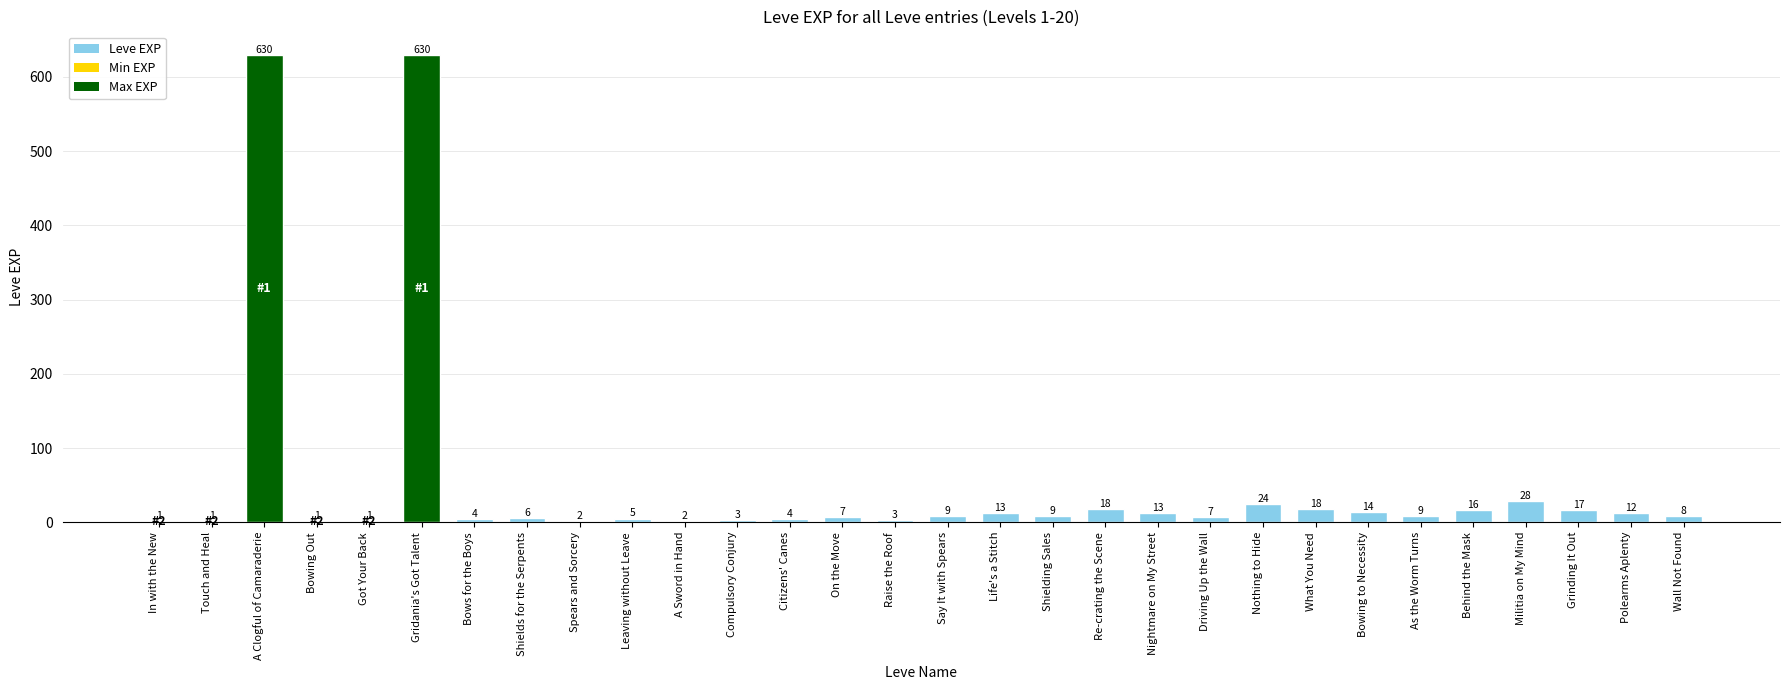

Between Say It with Spears and Spears and Sorcery, which is larger?

Say It with Spears